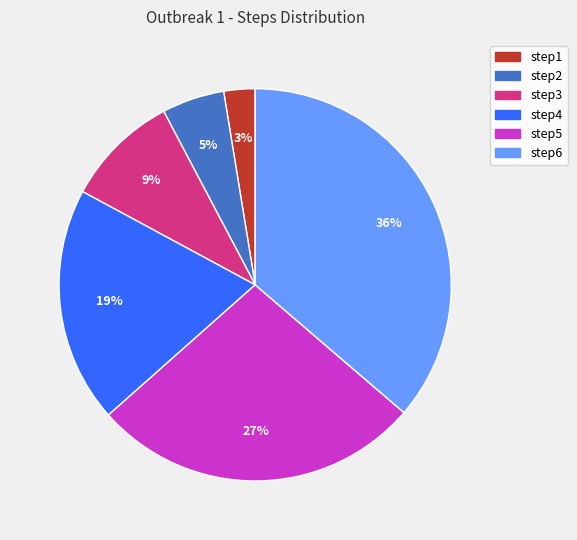

True or false: step2 accounts for 11% of the total.

False